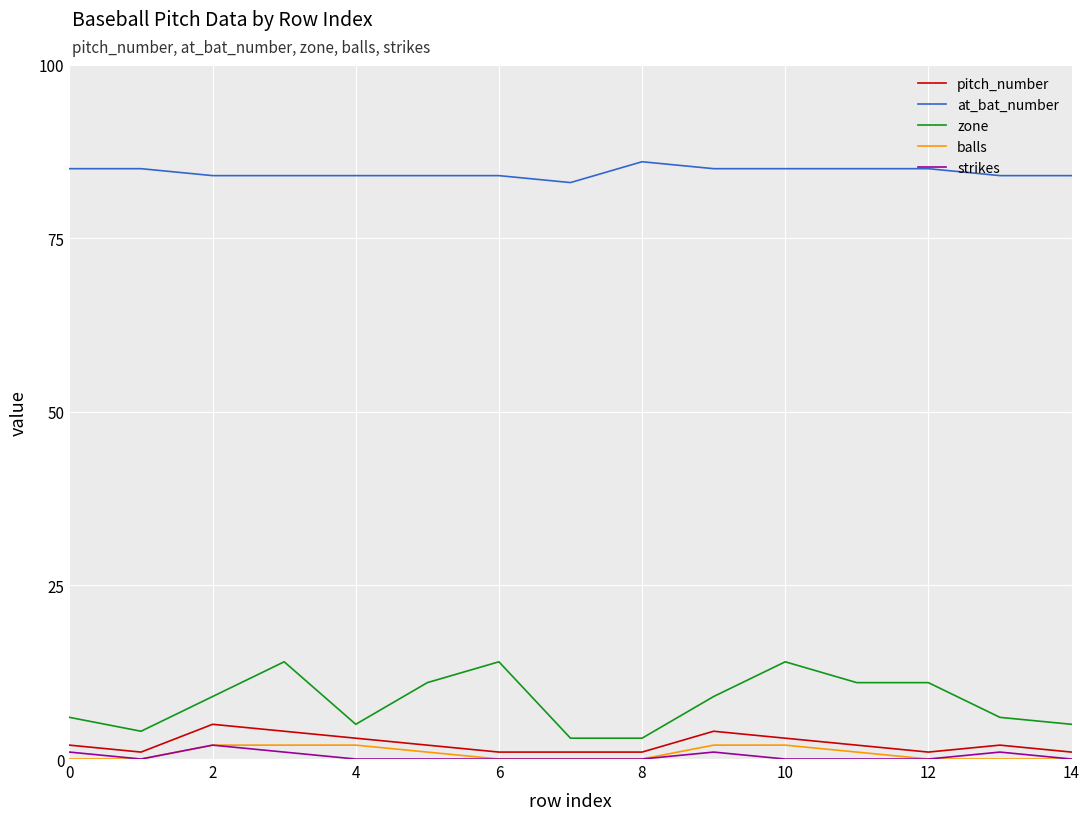

Reading right to left, extract all data points from this chart.

pitch_number: 1	2	1	2	3	4	1	1	1	2	3	4	5	1	2
at_bat_number: 84	84	85	85	85	85	86	83	84	84	84	84	84	85	85
zone: 5	6	11	11	14	9	3	3	14	11	5	14	9	4	6
balls: 0	0	0	1	2	2	0	0	0	1	2	2	2	0	0
strikes: 0	1	0	0	0	1	0	0	0	0	0	1	2	0	1